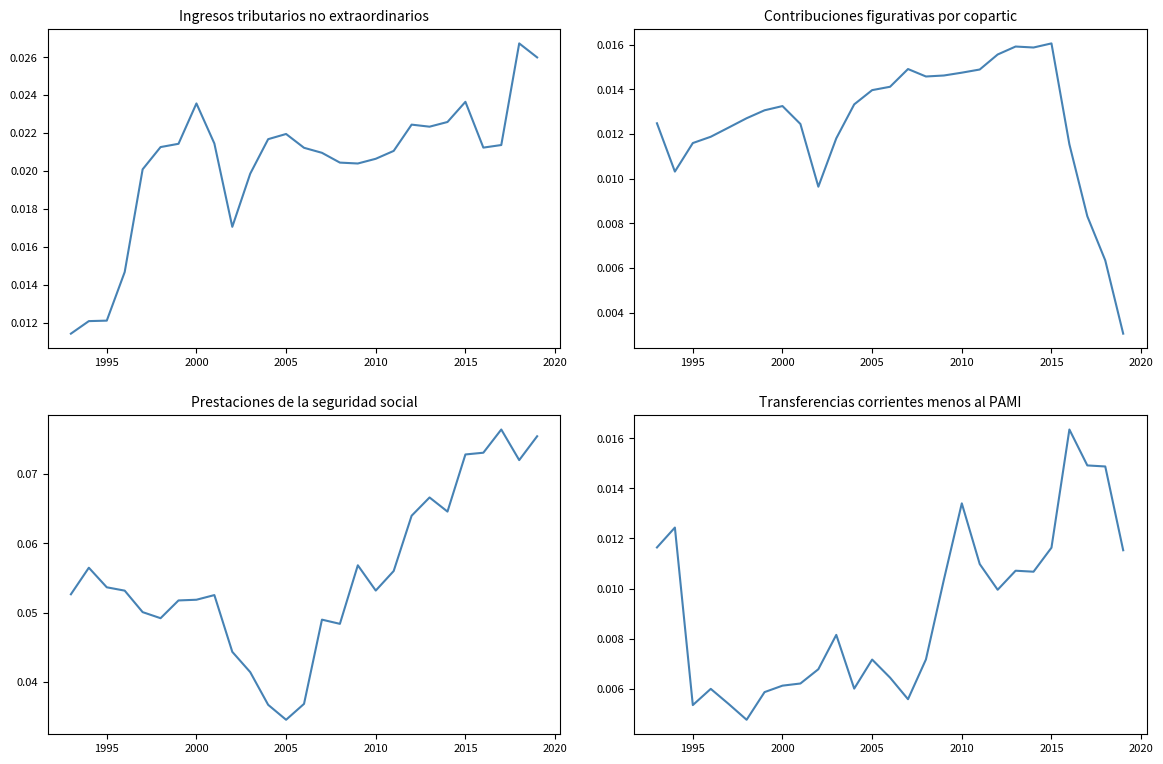

Count the number of categories in the chart.

27